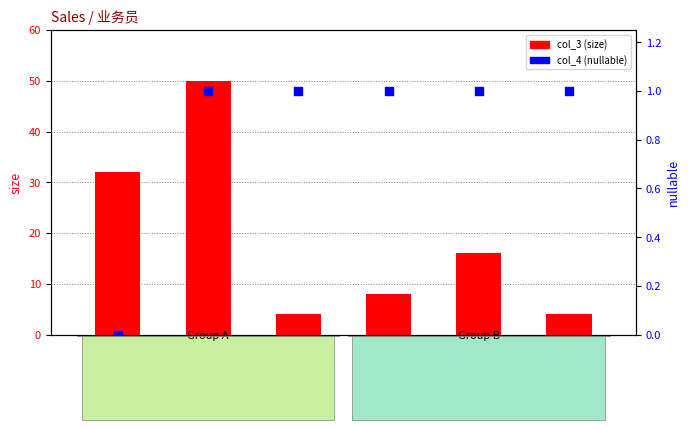

What are all the series names shown in the legend?

col_3 (size), col_4 (nullable)